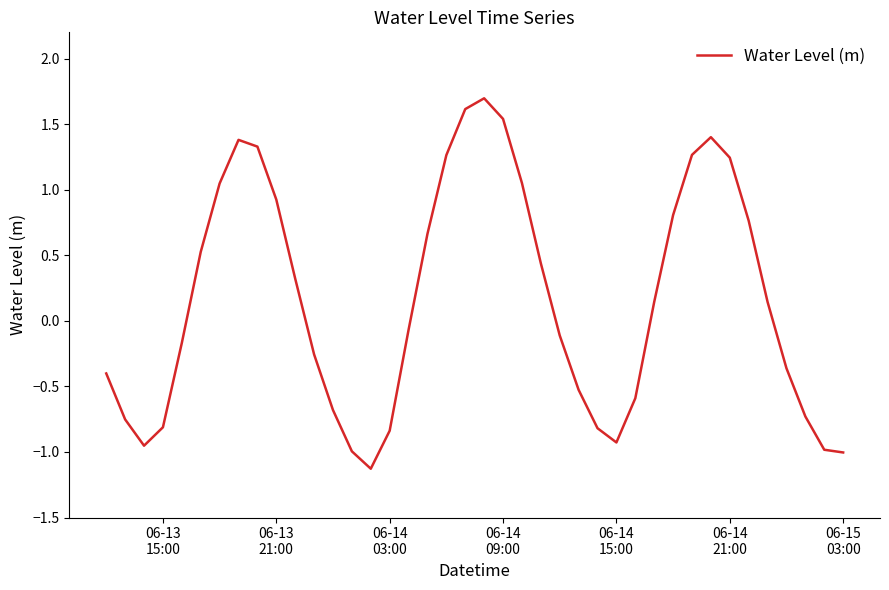

What is the smallest value displayed?

-1.1